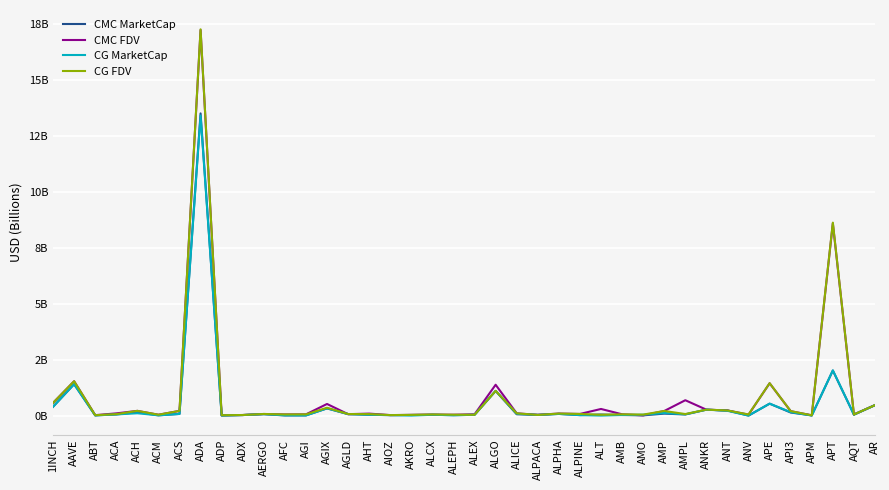

True or false: CMC MarketCap and CG MarketCap cross at least once.

True